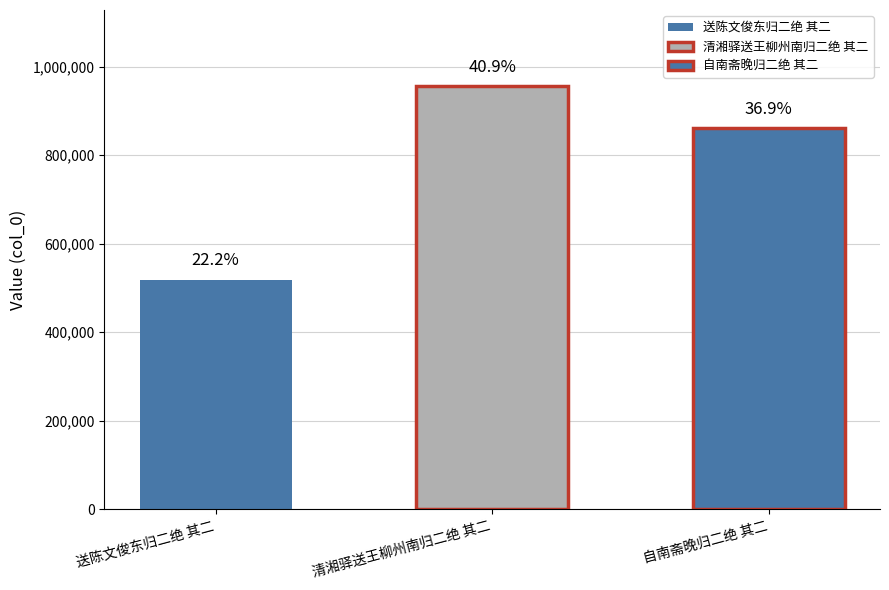

Rank the categories by value from highest to lowest.

清湘驿送王柳州南归二绝 其二, 自南斋晚归二绝 其二, 送陈文俊东归二绝 其二